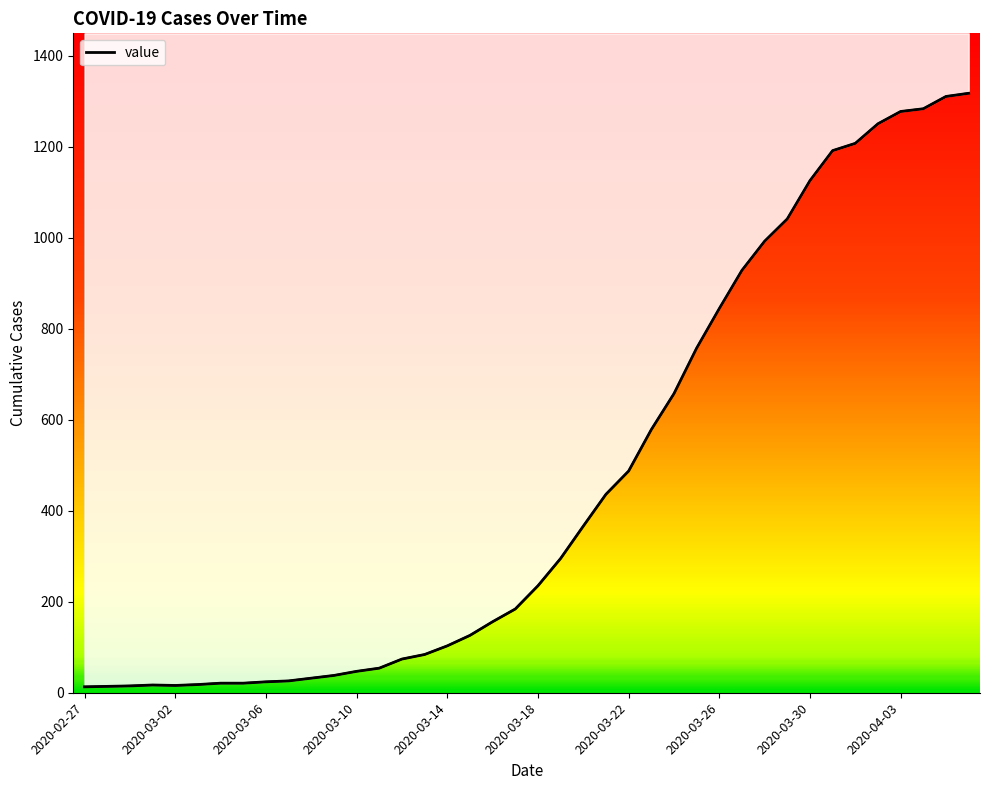

How many data points are above 235?

19